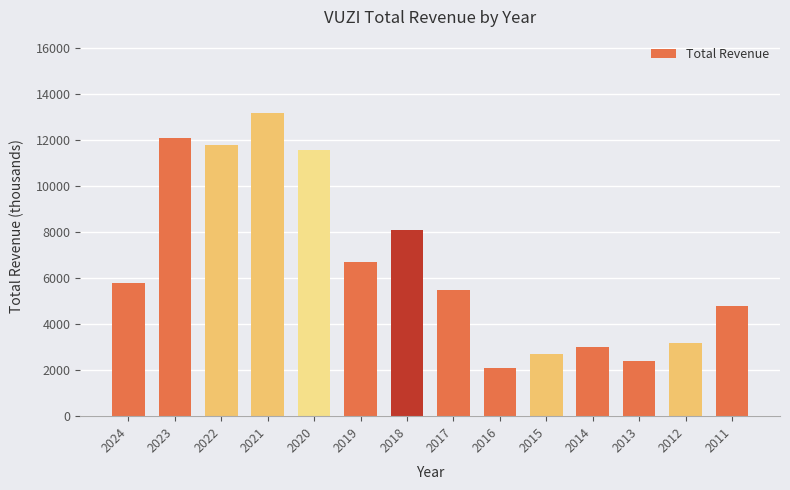

Which has a higher value, 2020 or 2013?

2020